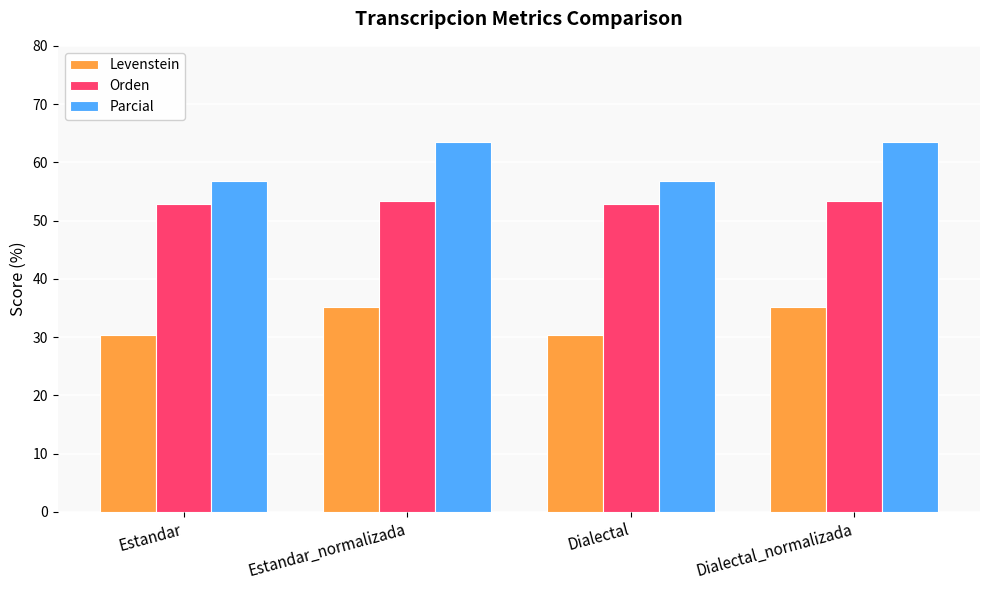

Is the value of Levenstein at Estandar greater than the value of Parcial at Dialectal?

No